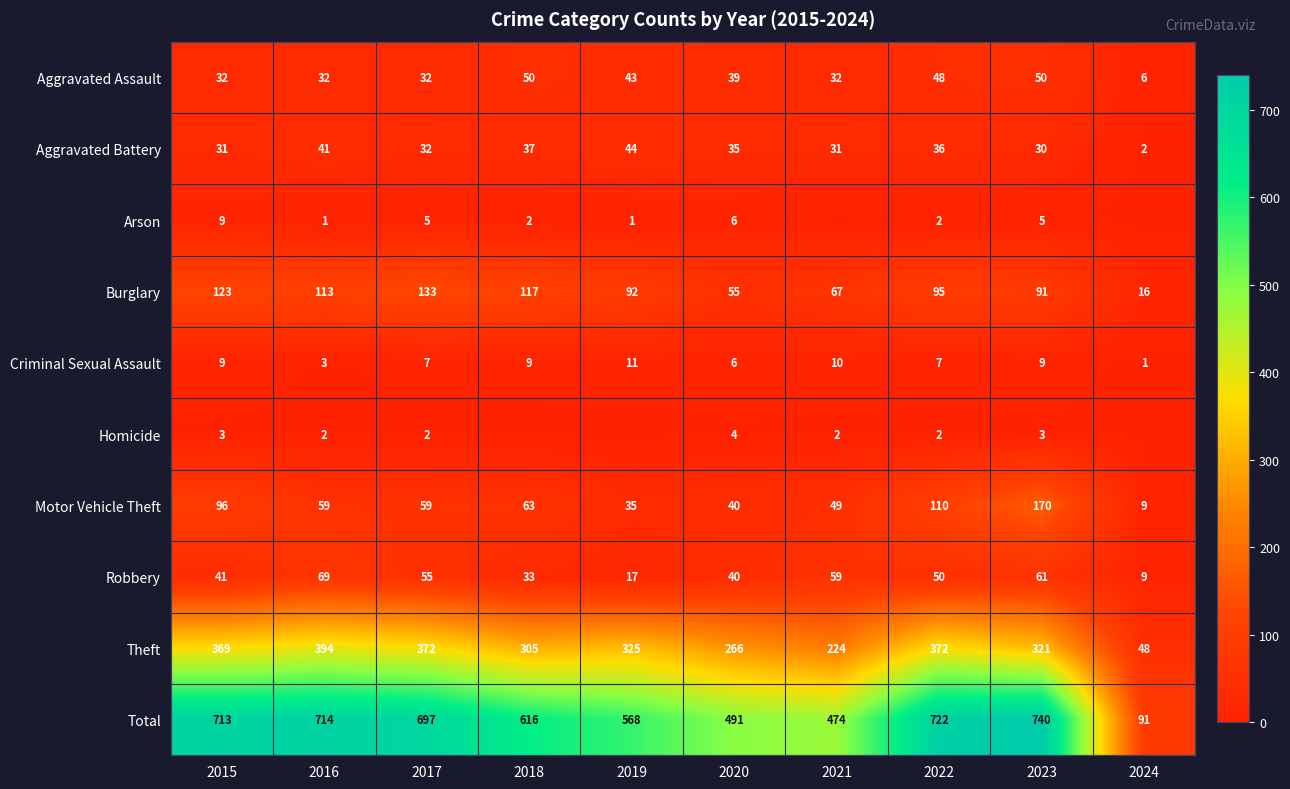

Between 2021 and 2020, which is larger?

2020